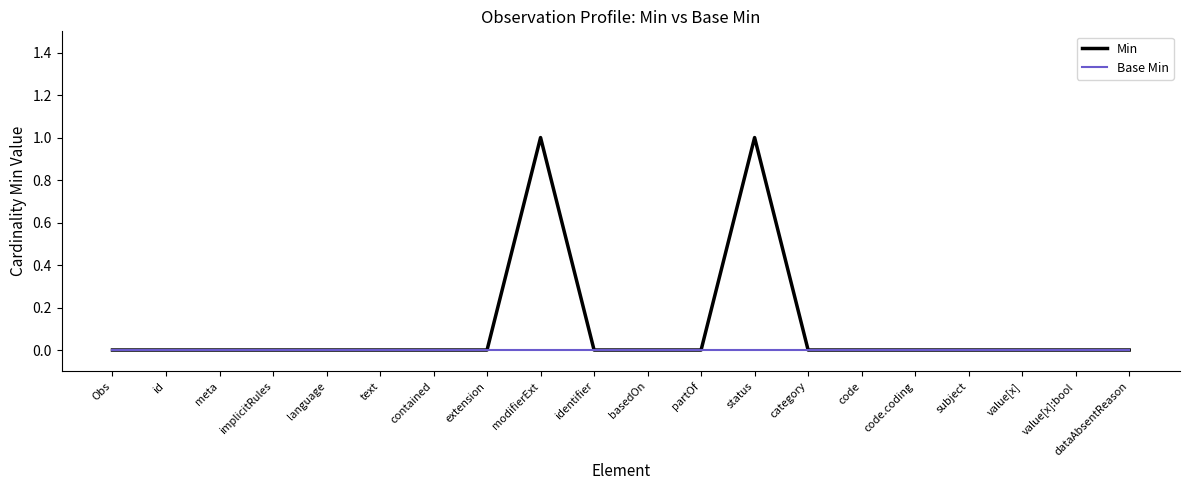

List the series in order of their peak value, highest first.

Min, Base Min